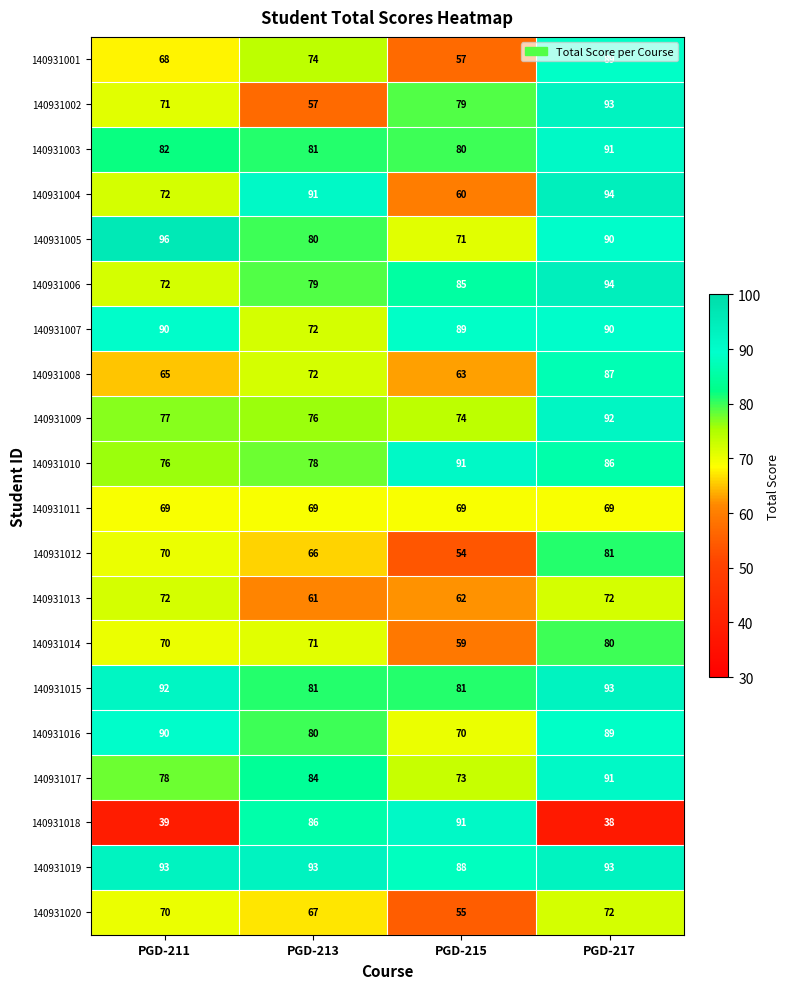

True or false: 140931009 has a value of 55 at PGD-217.

False